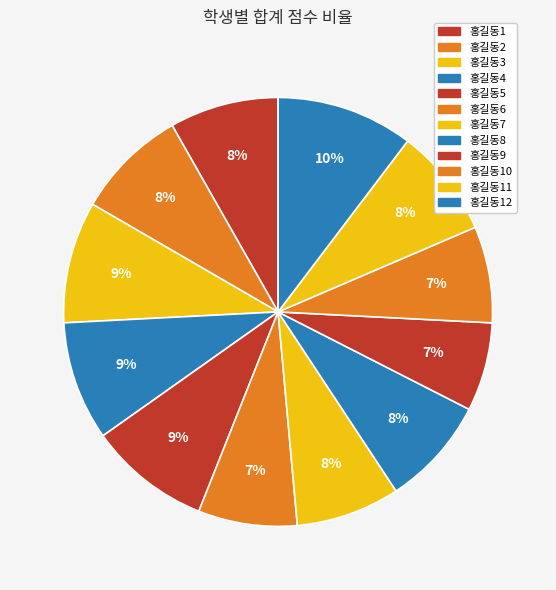

Count the number of slices in the pie.

12